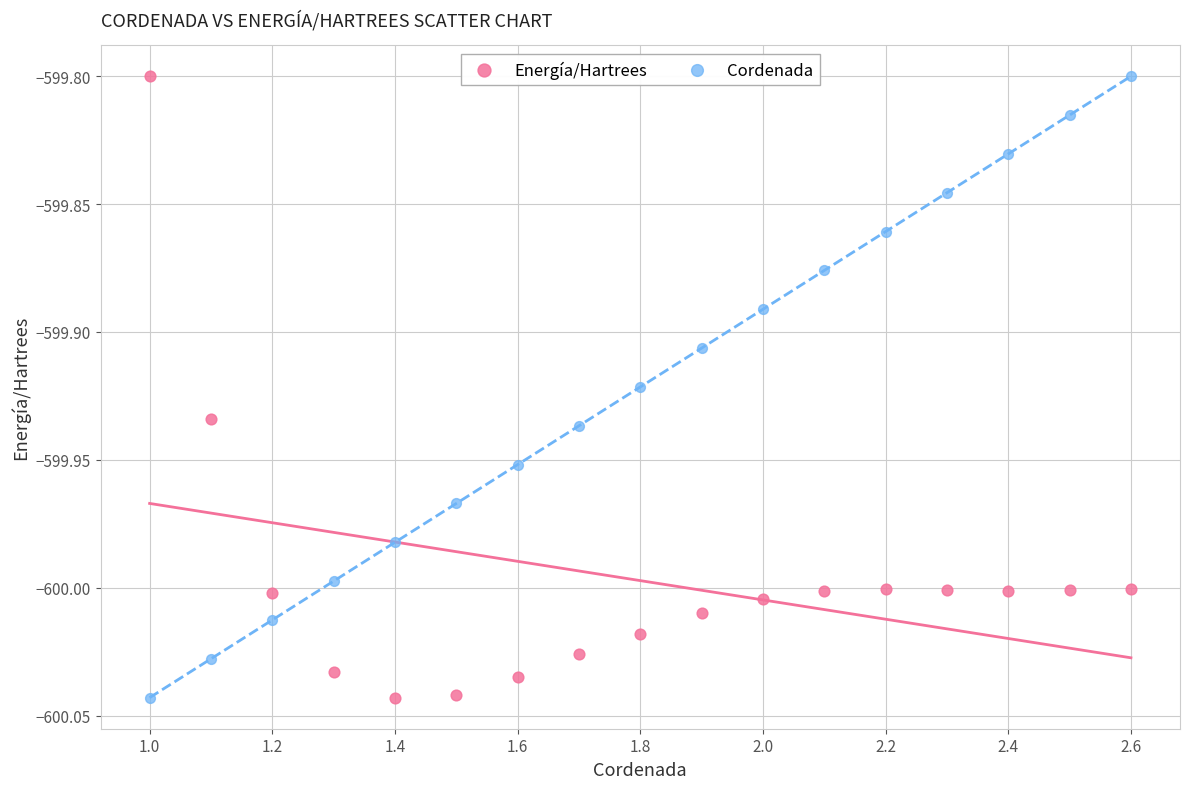

What is the X range (max minus min) for the scatter plot?

1.6